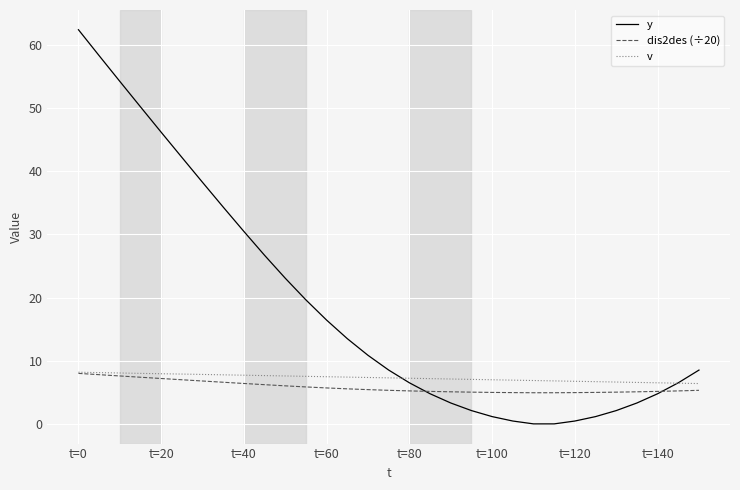

Which series has the largest total across all categories?

y